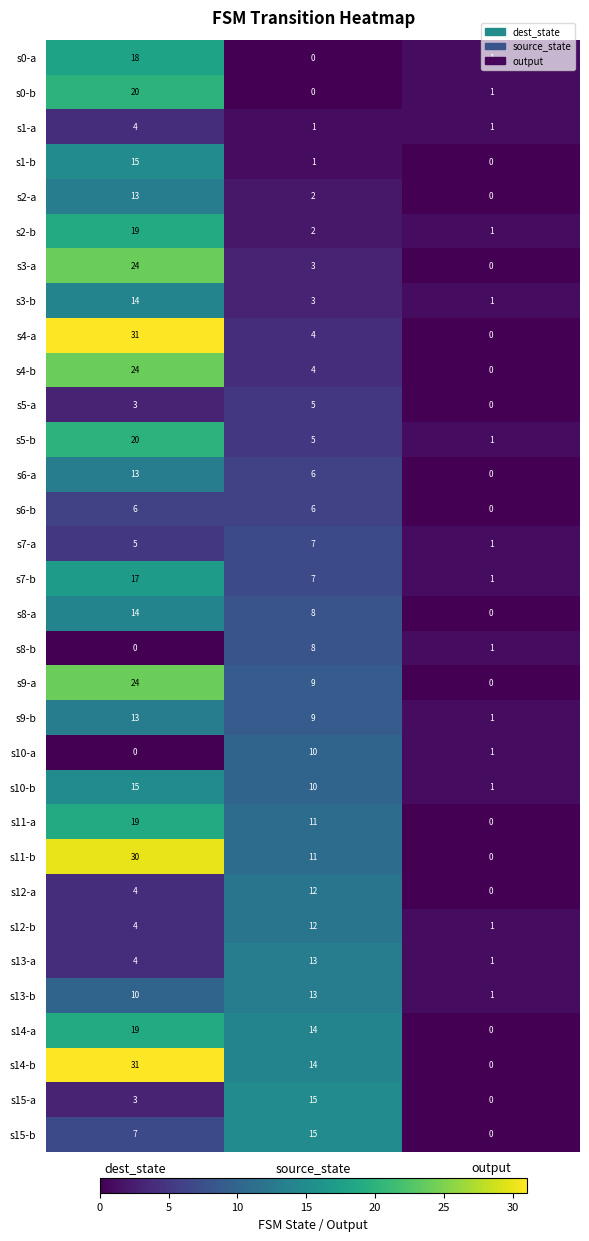

What is the spread (max minus min) of values at output?

1